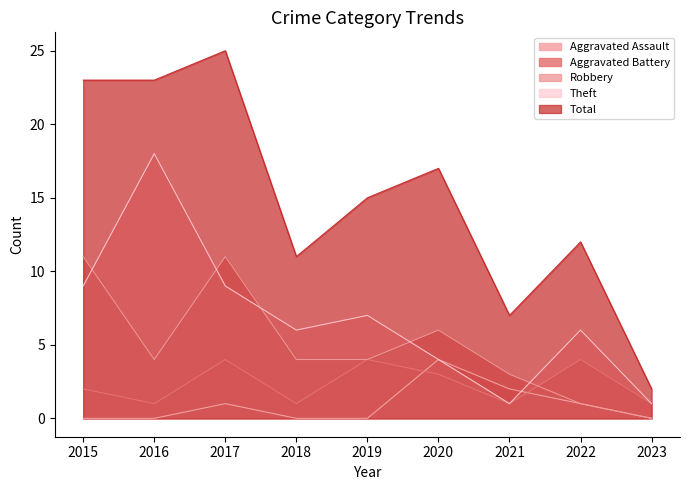

Reading right to left, extract all data points from this chart.

Aggravated Assault: 2023=0	2022=1	2021=2	2020=4	2019=0	2018=0	2017=1	2016=0	2015=0
Aggravated Battery: 2023=1	2022=4	2021=1	2020=3	2019=4	2018=1	2017=4	2016=1	2015=2
Robbery: 2023=0	2022=1	2021=3	2020=6	2019=4	2018=4	2017=11	2016=4	2015=11
Theft: 2023=1	2022=6	2021=1	2020=4	2019=7	2018=6	2017=9	2016=18	2015=9
Total: 2023=2	2022=12	2021=7	2020=17	2019=15	2018=11	2017=25	2016=23	2015=23